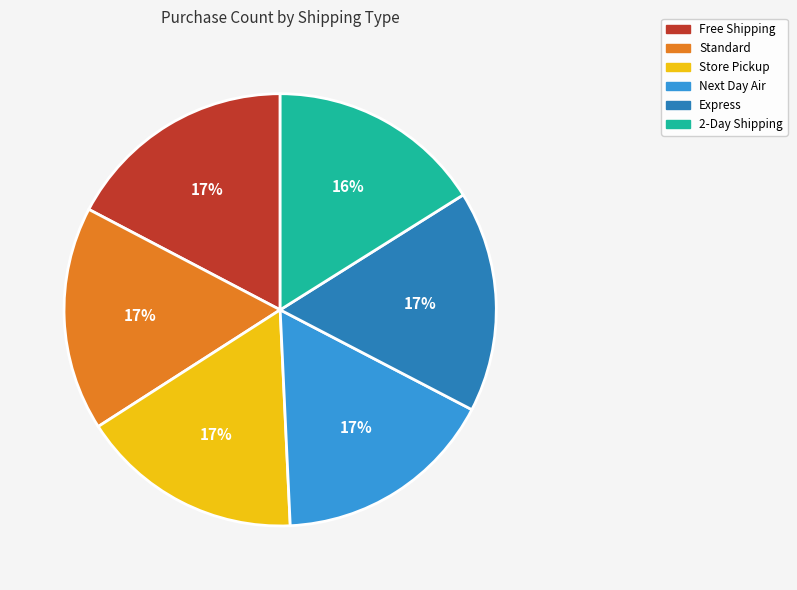

Do Express and 2-Day Shipping together represent more than half of the pie?

No